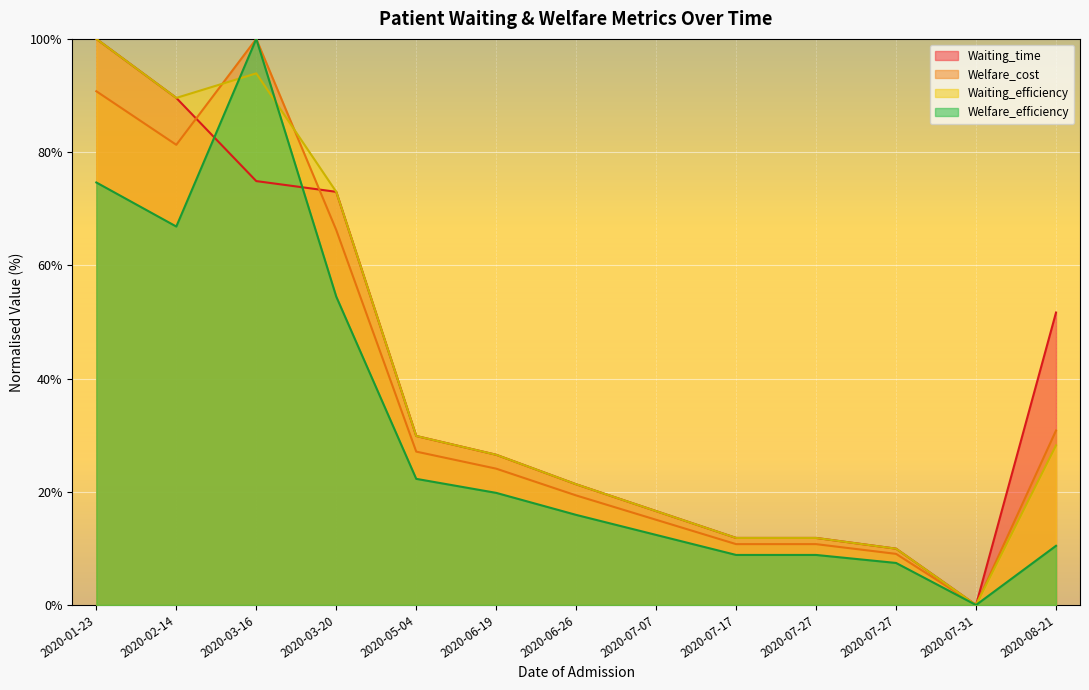

What is the label of the 5th point from the left?

2020-05-04